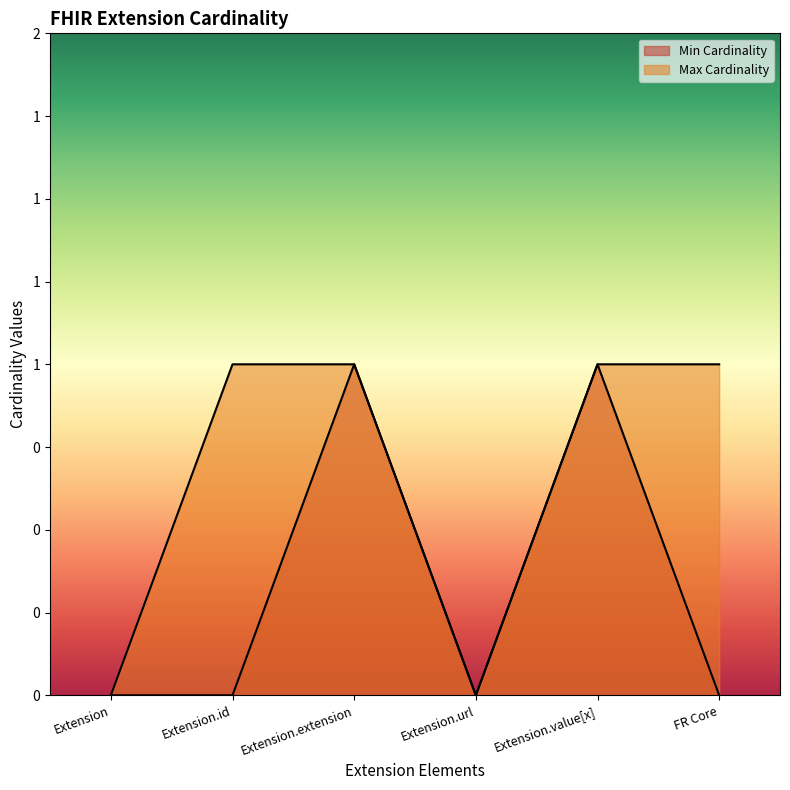

Which has a higher value, Extension.url or Extension.id?

Extension.url